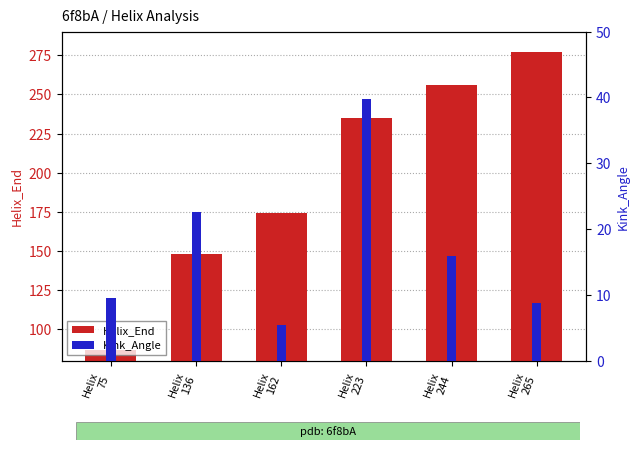

The value of Helix_End at Helix
223 is 235.0. True or false?

True